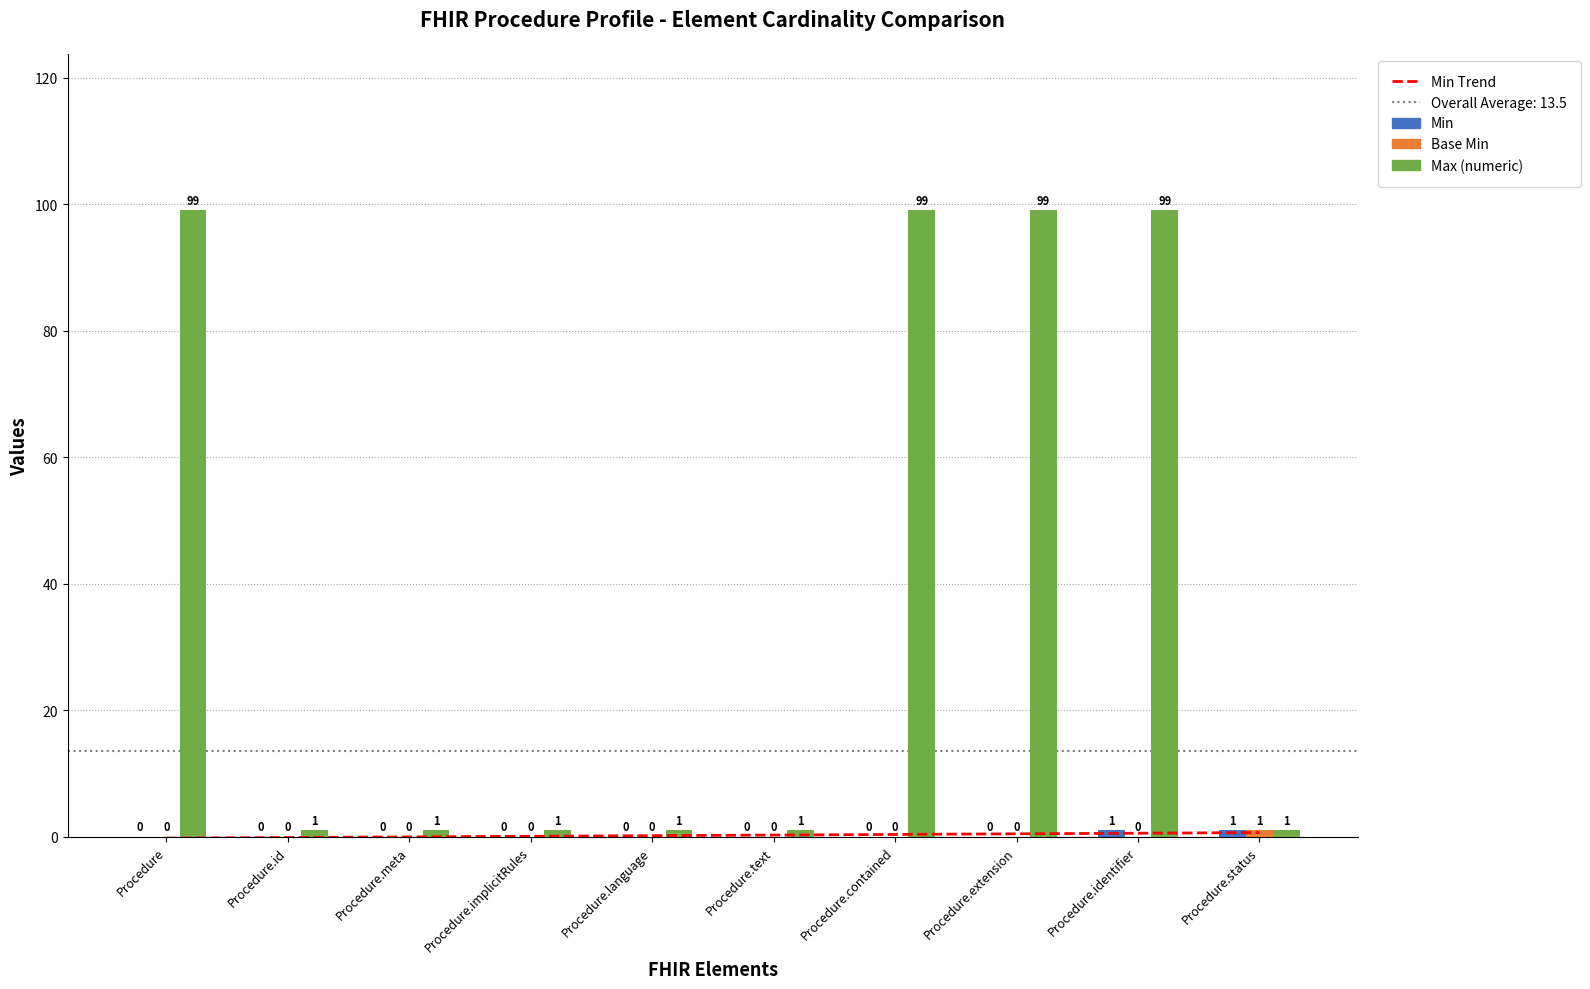

How many data points in Min are above 0?

2